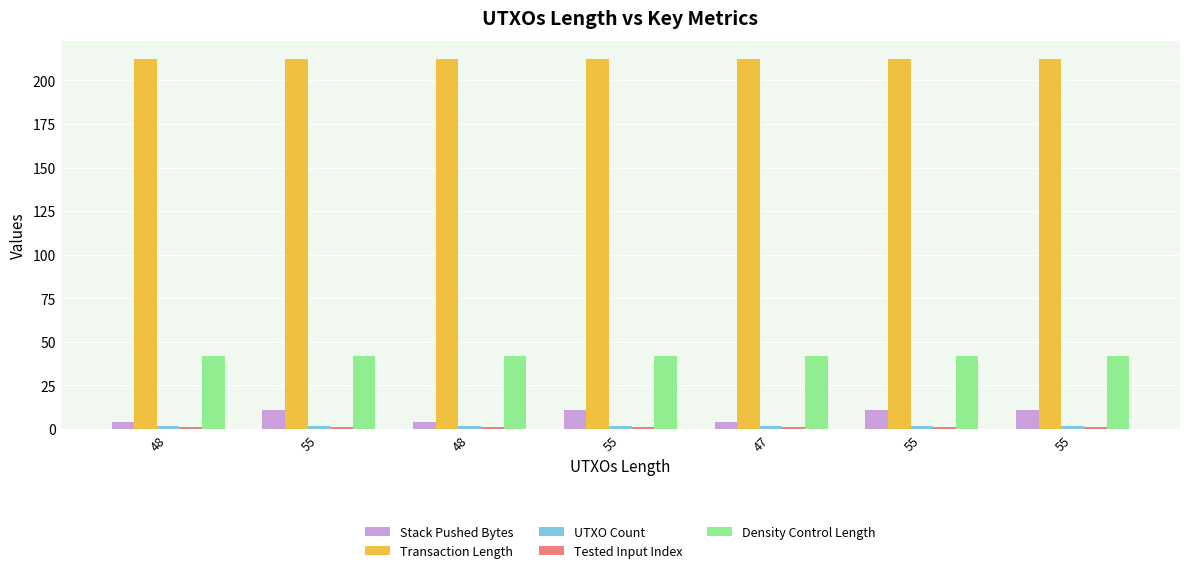

Read the Tested Input Index value at 55.

1